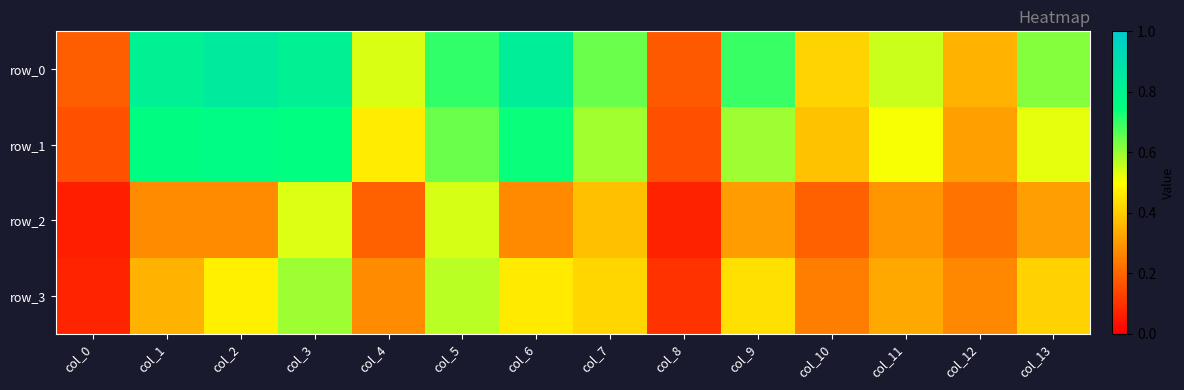

What is the minimum value shown in the chart?

0.1